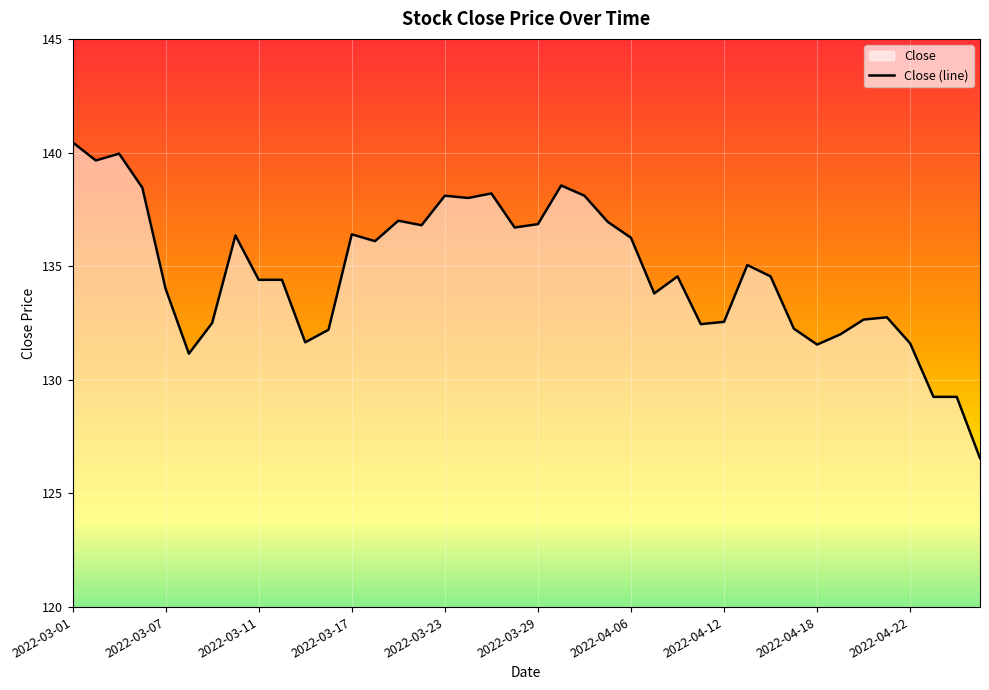

Is it true that the value at 39 is 35.8?

False